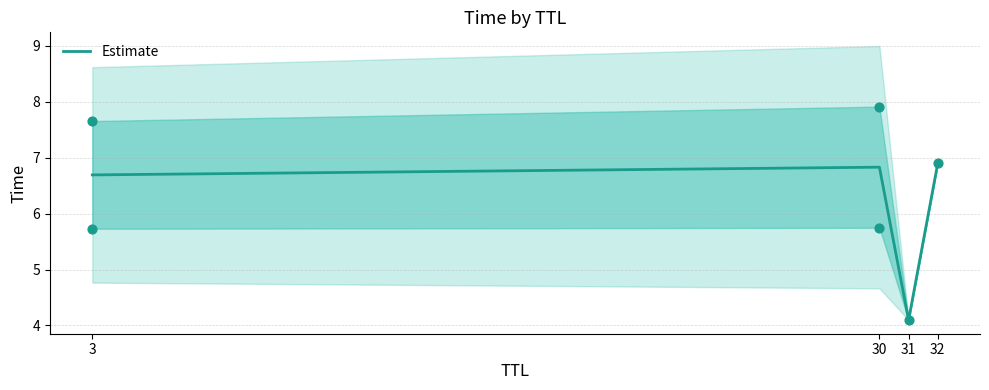

What is the change in value from 31 to 32?

+2.8